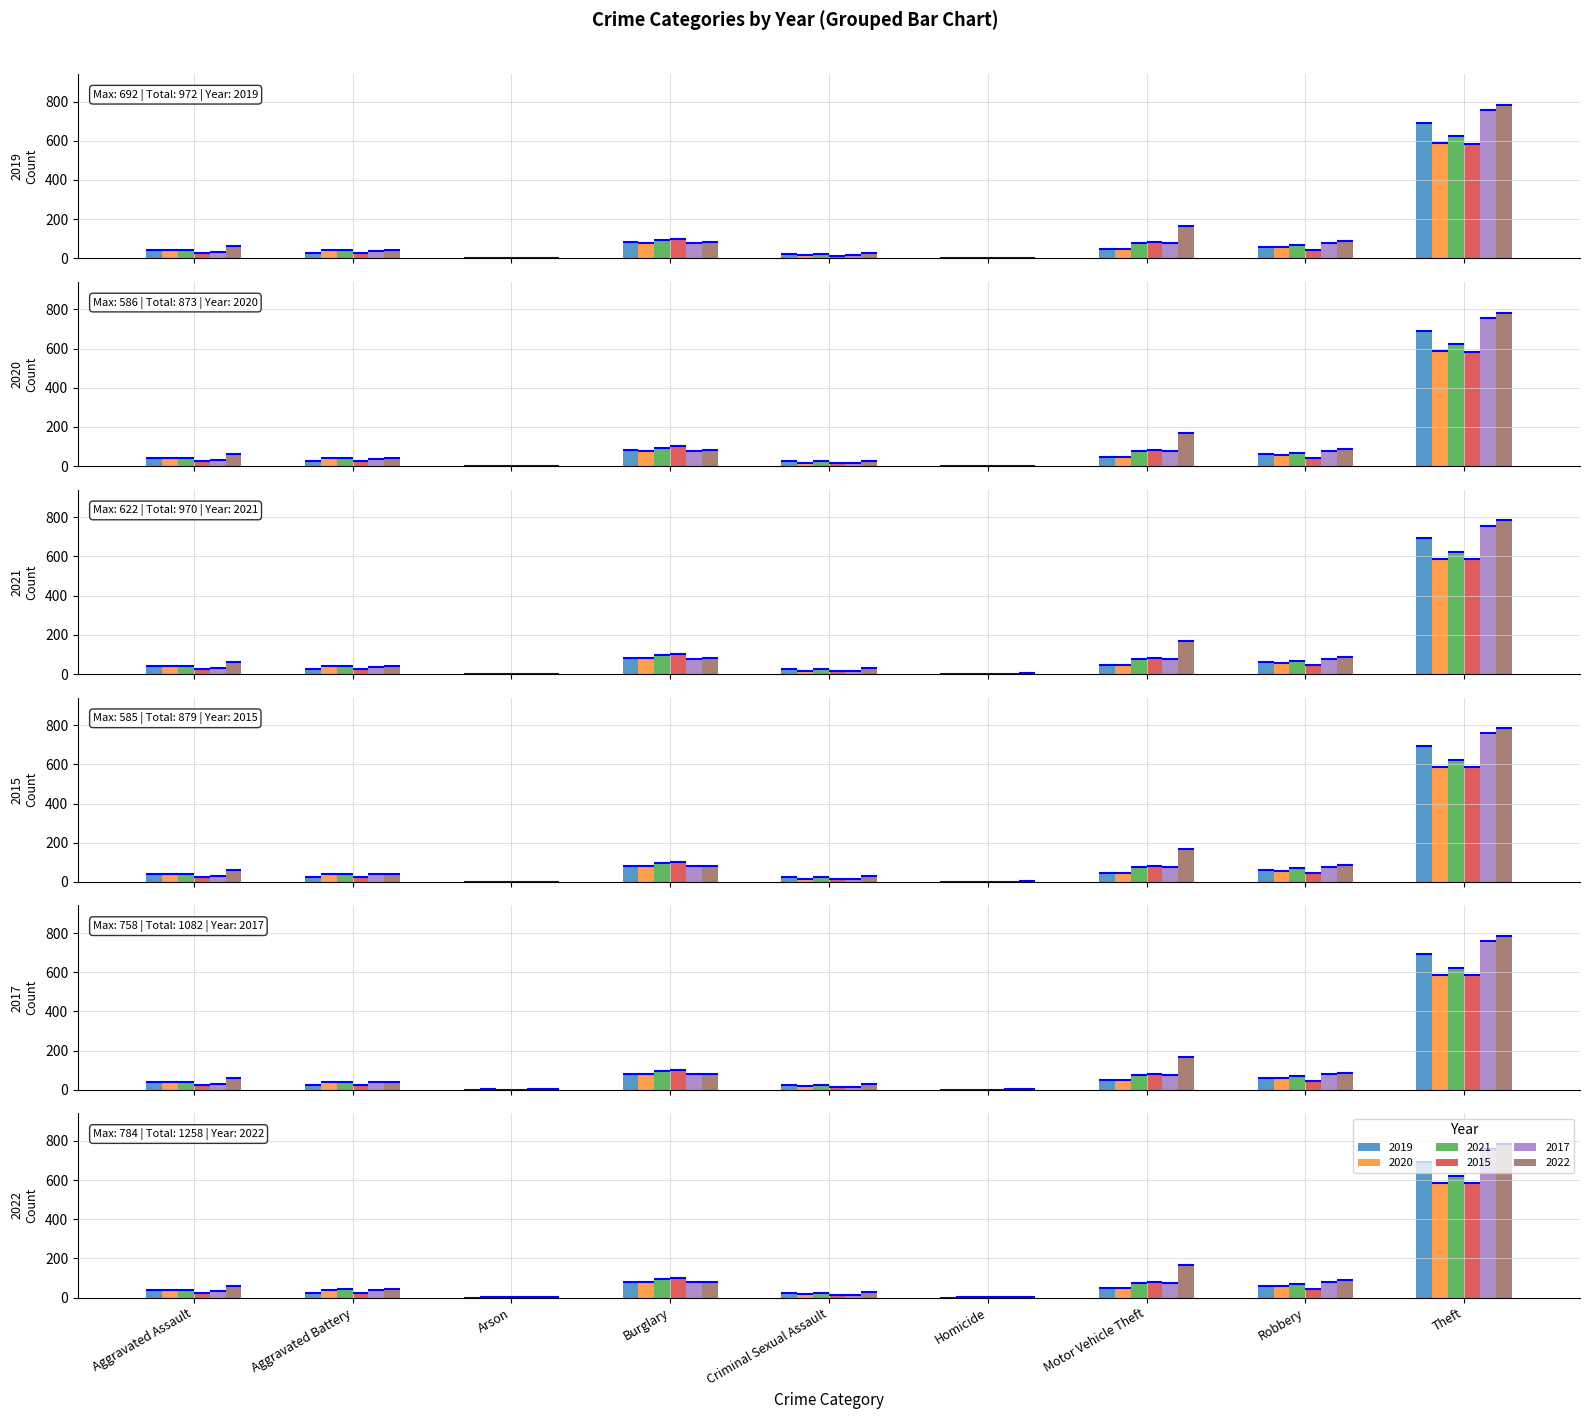

Rank the series at Robbery from highest to lowest value.

2022, 2017, 2021, 2019, 2020, 2015